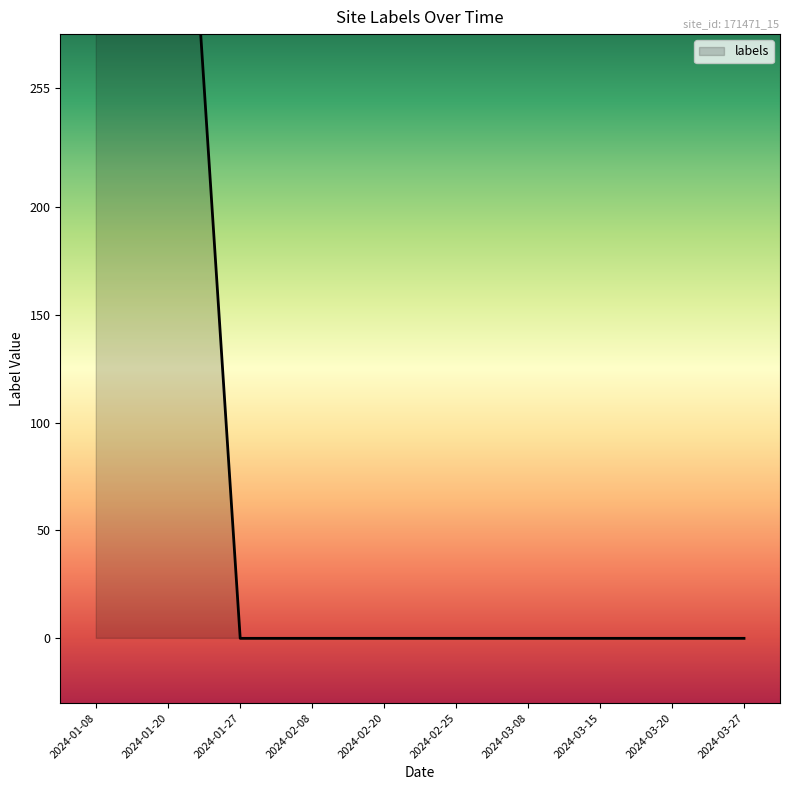

List the labels in order of value, largest first.

2024-01-08, 2024-01-20, 2024-01-27, 2024-02-08, 2024-02-20, 2024-02-25, 2024-03-08, 2024-03-15, 2024-03-20, 2024-03-27